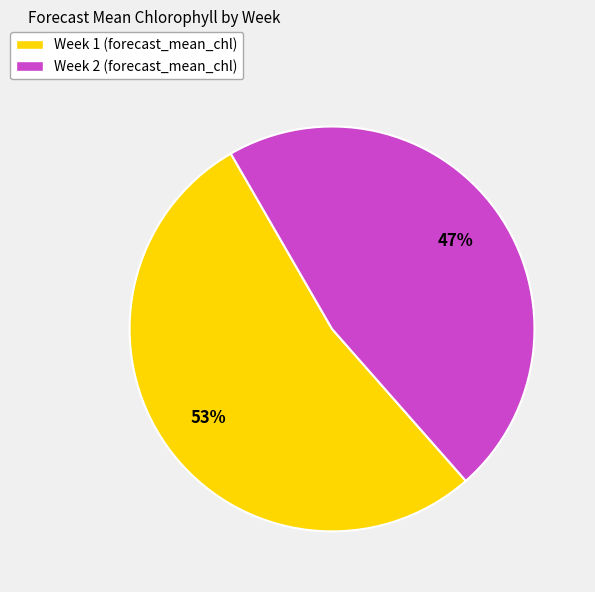

What is the largest slice in the pie chart?

Week 1